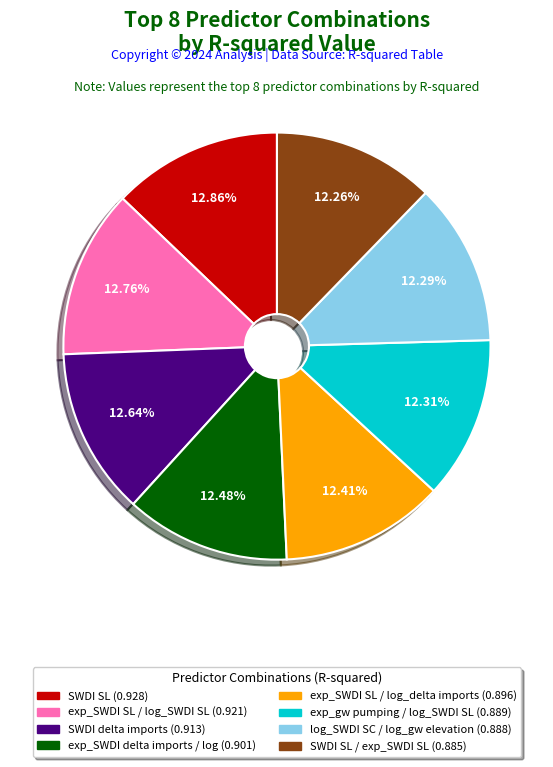

Does any single category account for the majority?

No